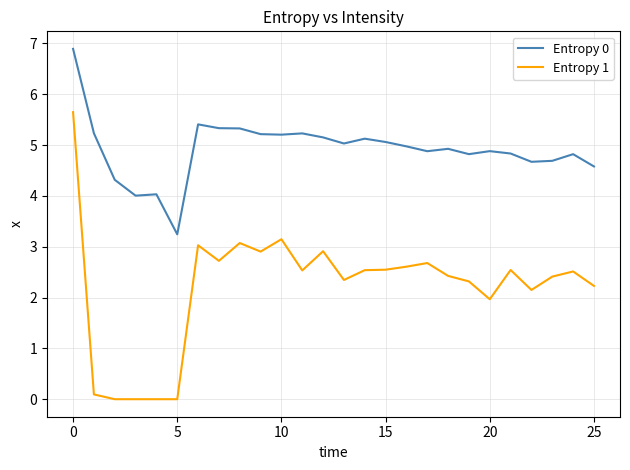

How many categories are shown in the chart?

26